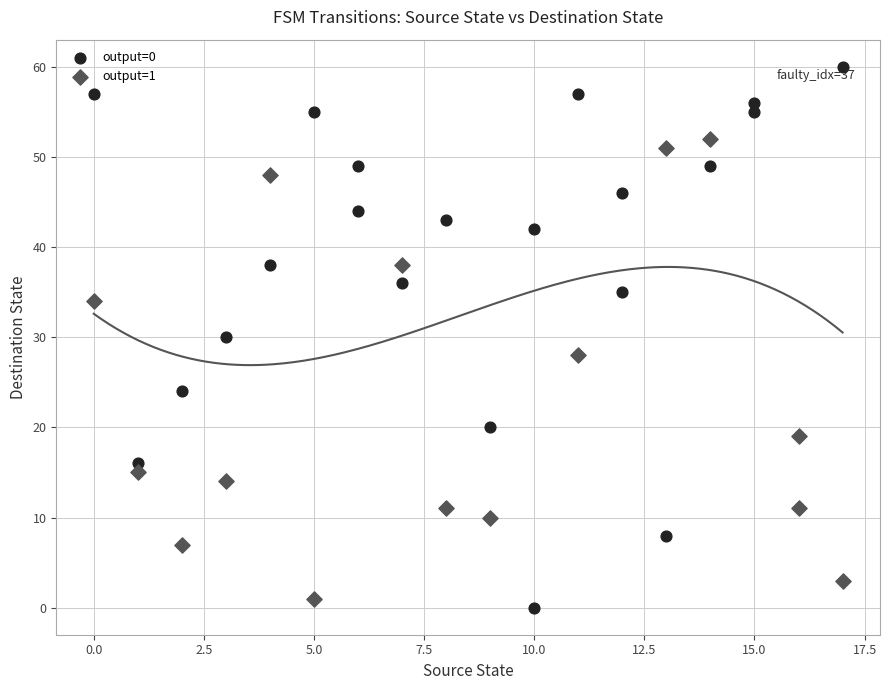

Which series reaches the maximum Y coordinate?

output=0